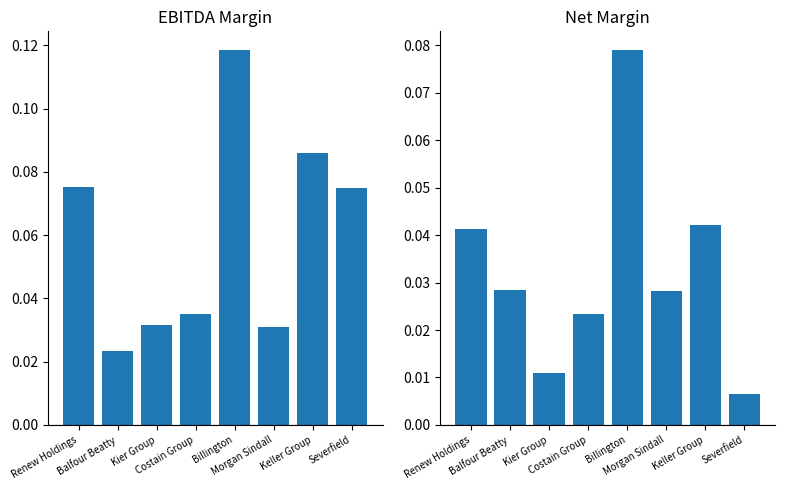

List the series in order of their peak value, highest first.

ebitda_margin, net_margin